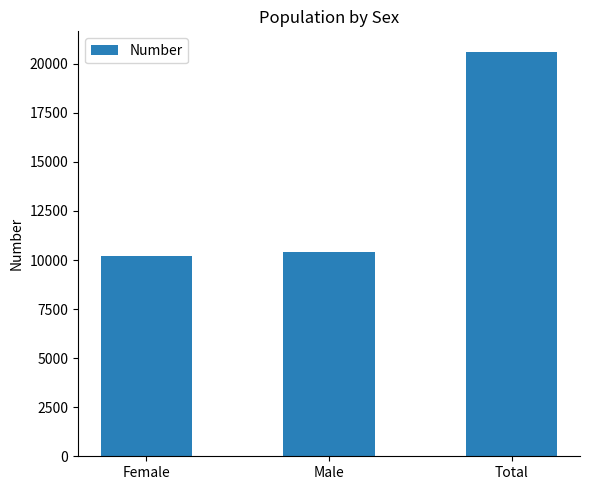

Are the bars grouped side by side (vs. stacked)?

No